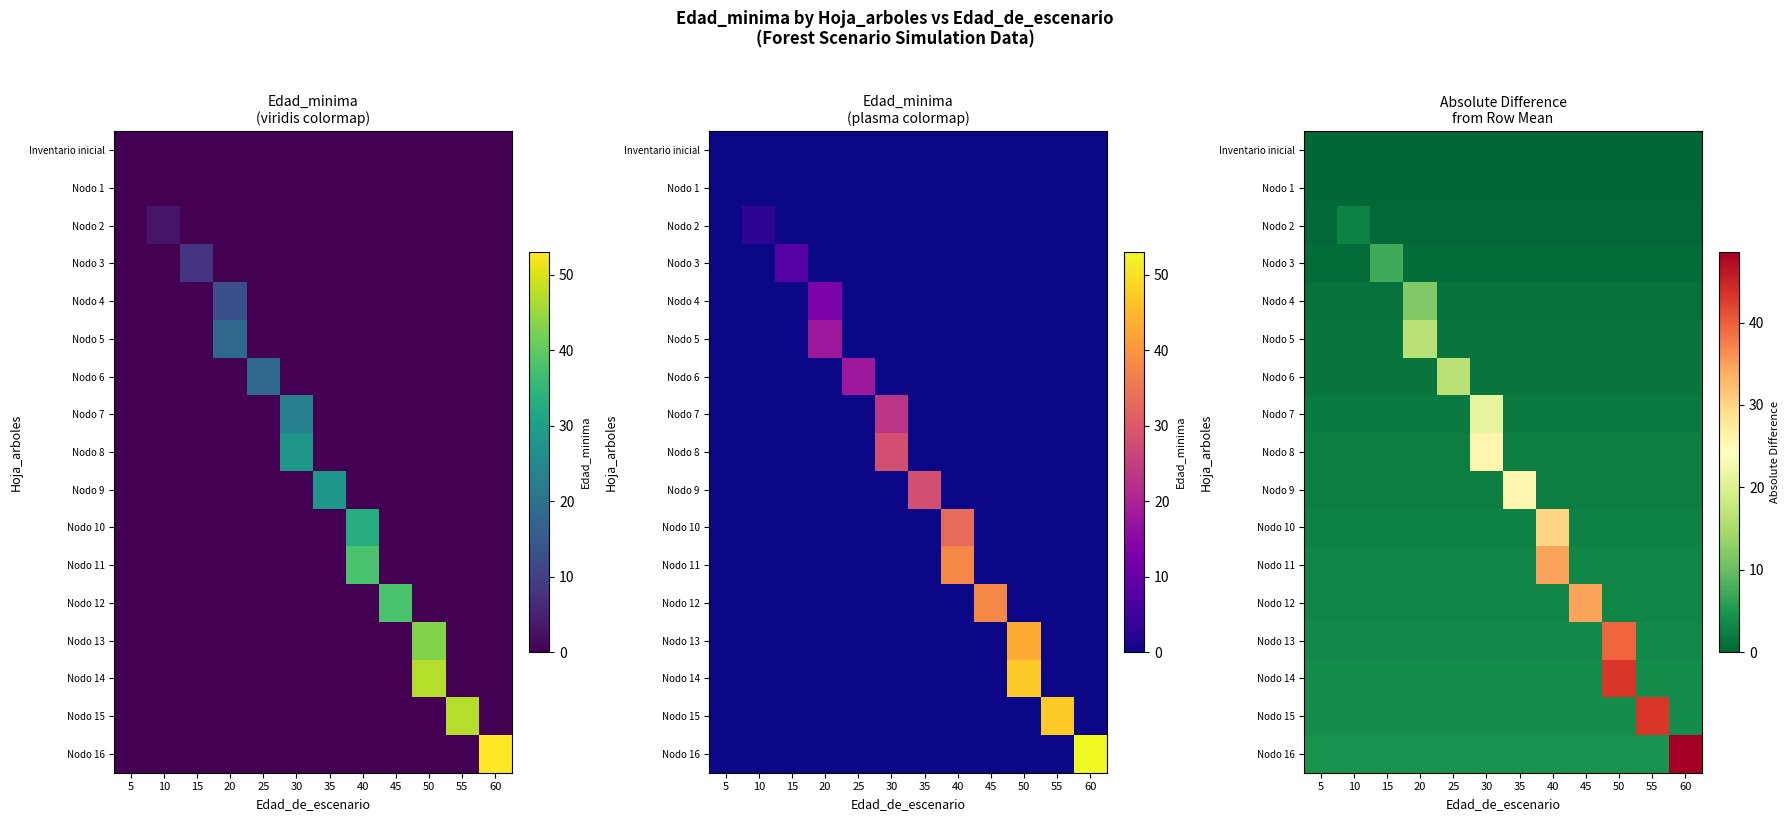

Reading left to right, extract all data points from this chart.

row_0: 5=0.0	10=0.0	15=0.0	20=0.0	25=0.0	30=0.0	35=0.0	40=0.0	45=0.0	50=0.0	55=0.0	60=0.0
row_1: 5=0.0	10=0.0	15=0.0	20=0.0	25=0.0	30=0.0	35=0.0	40=0.0	45=0.0	50=0.0	55=0.0	60=0.0
row_2: 5=0.2	10=2.8	15=0.2	20=0.2	25=0.2	30=0.2	35=0.2	40=0.2	45=0.2	50=0.2	55=0.2	60=0.2
row_3: 5=0.7	10=0.7	15=7.3	20=0.7	25=0.7	30=0.7	35=0.7	40=0.7	45=0.7	50=0.7	55=0.7	60=0.7
row_4: 5=1.1	10=1.1	15=1.1	20=11.9	25=1.1	30=1.1	35=1.1	40=1.1	45=1.1	50=1.1	55=1.1	60=1.1
row_5: 5=1.5	10=1.5	15=1.5	20=16.5	25=1.5	30=1.5	35=1.5	40=1.5	45=1.5	50=1.5	55=1.5	60=1.5
row_6: 5=1.5	10=1.5	15=1.5	20=1.5	25=16.5	30=1.5	35=1.5	40=1.5	45=1.5	50=1.5	55=1.5	60=1.5
row_7: 5=1.9	10=1.9	15=1.9	20=1.9	25=1.9	30=21.1	35=1.9	40=1.9	45=1.9	50=1.9	55=1.9	60=1.9
row_8: 5=2.3	10=2.3	15=2.3	20=2.3	25=2.3	30=25.7	35=2.3	40=2.3	45=2.3	50=2.3	55=2.3	60=2.3
row_9: 5=2.3	10=2.3	15=2.3	20=2.3	25=2.3	30=2.3	35=25.7	40=2.3	45=2.3	50=2.3	55=2.3	60=2.3
row_10: 5=2.8	10=2.8	15=2.8	20=2.8	25=2.8	30=2.8	35=2.8	40=30.2	45=2.8	50=2.8	55=2.8	60=2.8
row_11: 5=3.2	10=3.2	15=3.2	20=3.2	25=3.2	30=3.2	35=3.2	40=34.8	45=3.2	50=3.2	55=3.2	60=3.2
row_12: 5=3.2	10=3.2	15=3.2	20=3.2	25=3.2	30=3.2	35=3.2	40=3.2	45=34.8	50=3.2	55=3.2	60=3.2
row_13: 5=3.6	10=3.6	15=3.6	20=3.6	25=3.6	30=3.6	35=3.6	40=3.6	45=3.6	50=39.4	55=3.6	60=3.6
row_14: 5=3.9	10=3.9	15=3.9	20=3.9	25=3.9	30=3.9	35=3.9	40=3.9	45=3.9	50=43.1	55=3.9	60=3.9
row_15: 5=3.9	10=3.9	15=3.9	20=3.9	25=3.9	30=3.9	35=3.9	40=3.9	45=3.9	50=3.9	55=43.1	60=3.9
row_16: 5=4.4	10=4.4	15=4.4	20=4.4	25=4.4	30=4.4	35=4.4	40=4.4	45=4.4	50=4.4	55=4.4	60=48.6